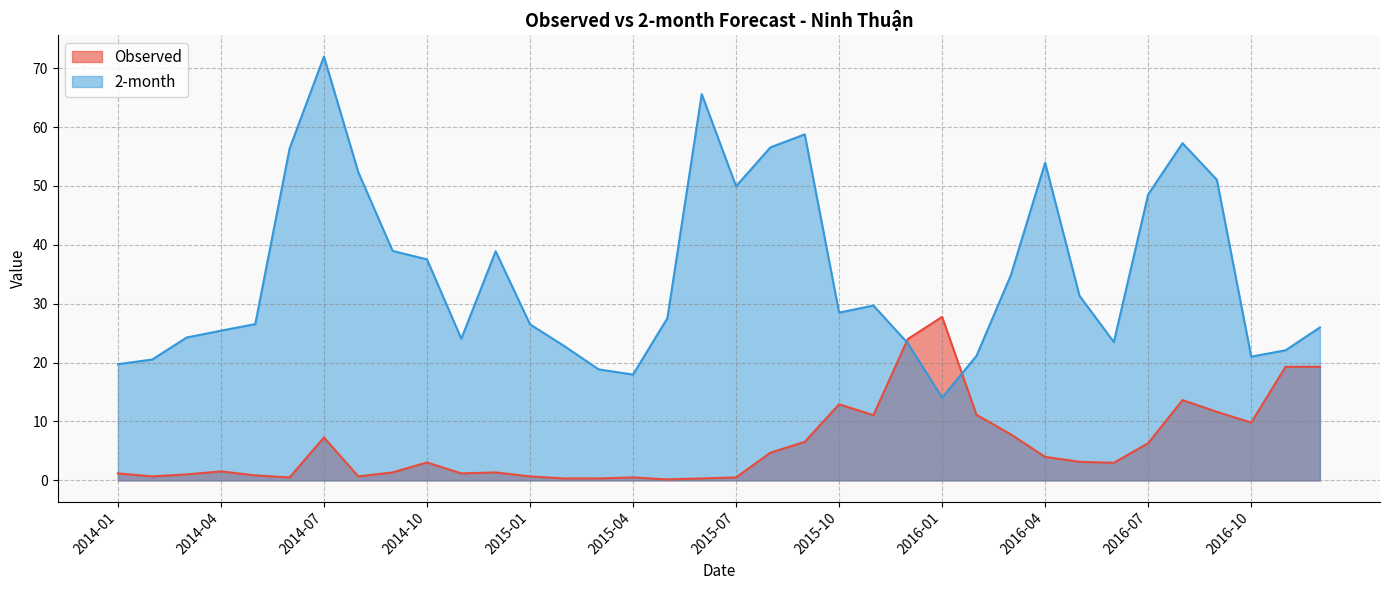

What are all the series names shown in the legend?

Observed, 2-month